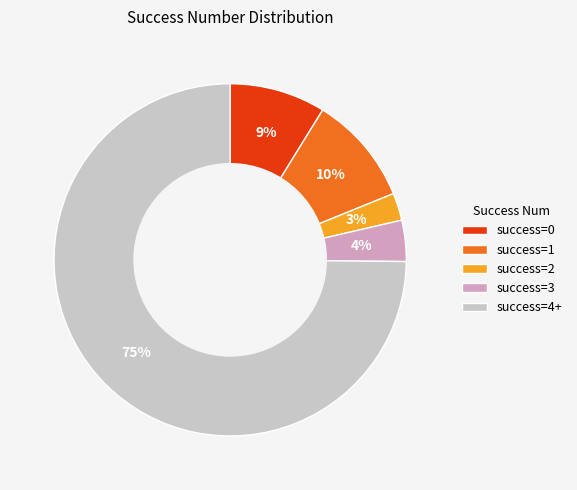

The success=1 slice represents 10% of the pie. True or false?

True